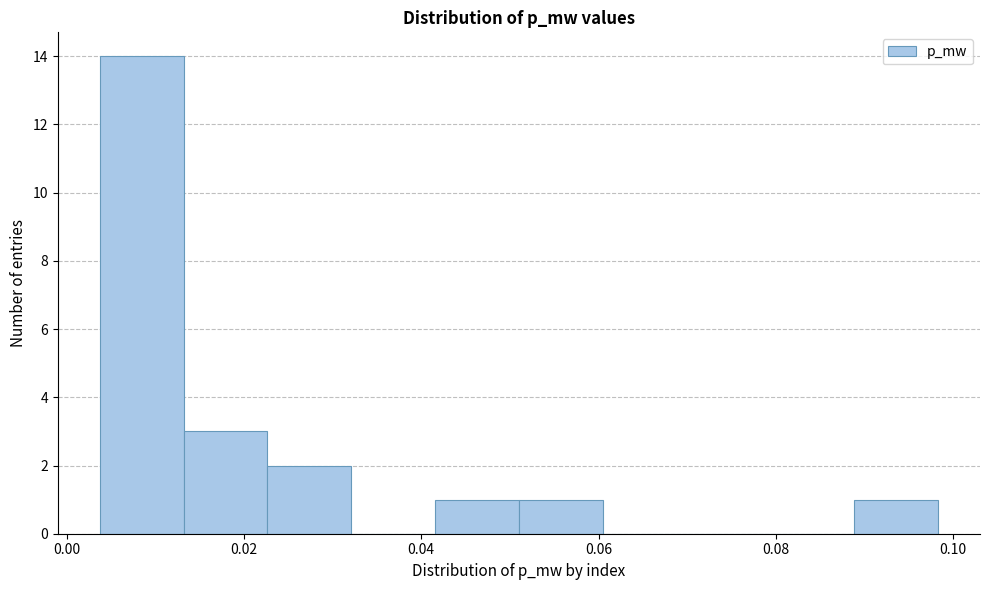

Which range on the x-axis has the tallest bar?

0.004 to 0.014